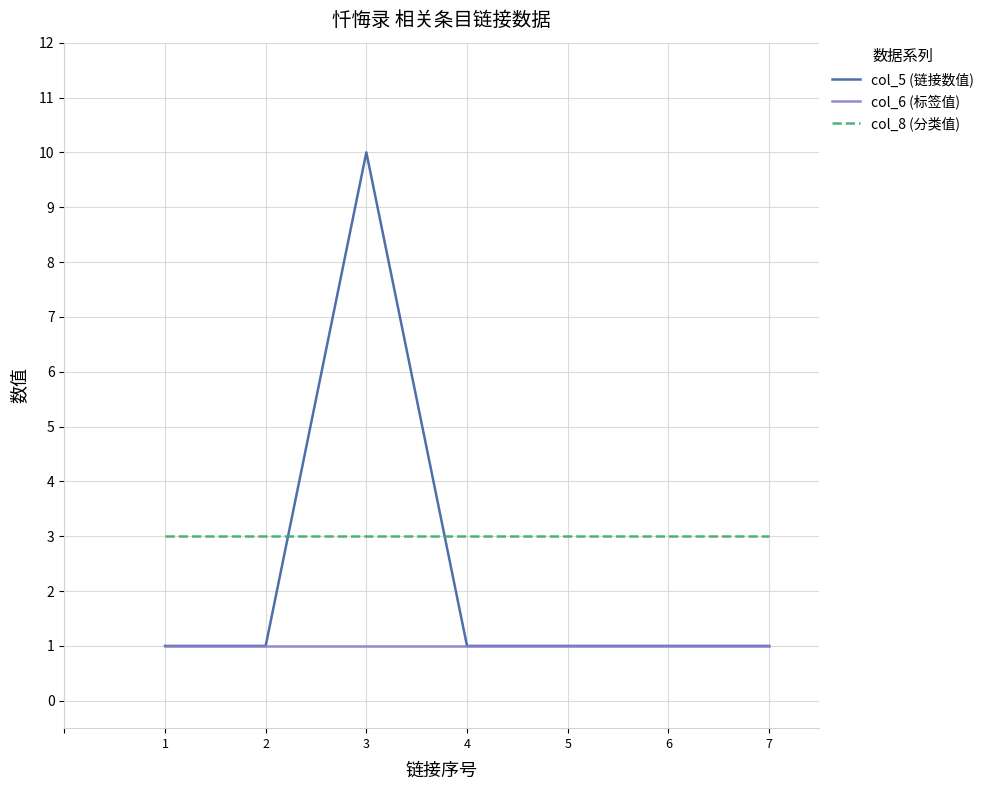

At which category is the sum across all series the highest?

3